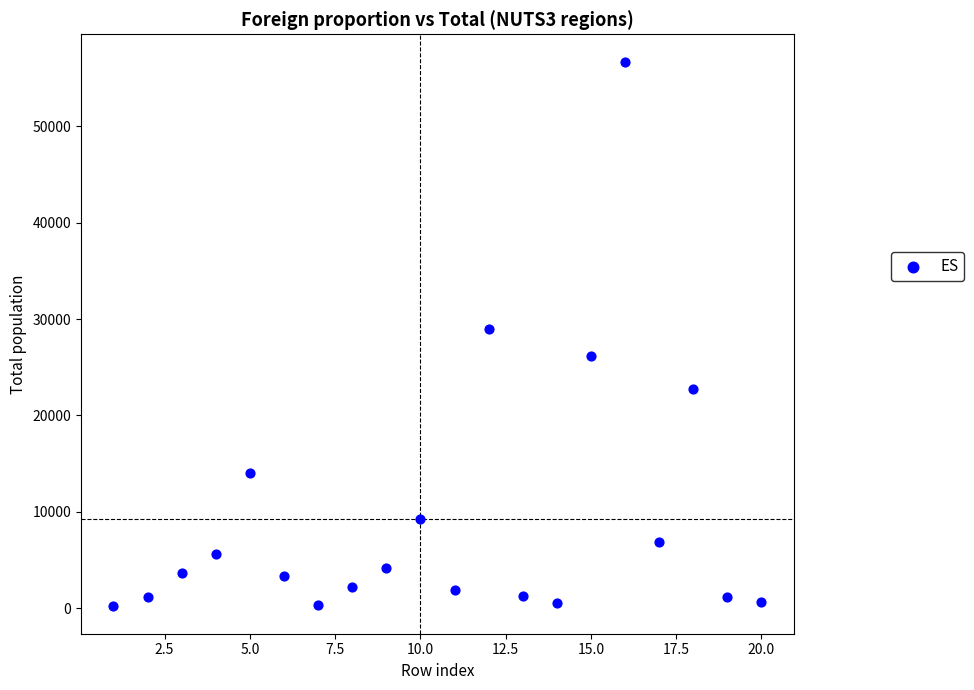

What is the range of Y values (max minus min)?

56535